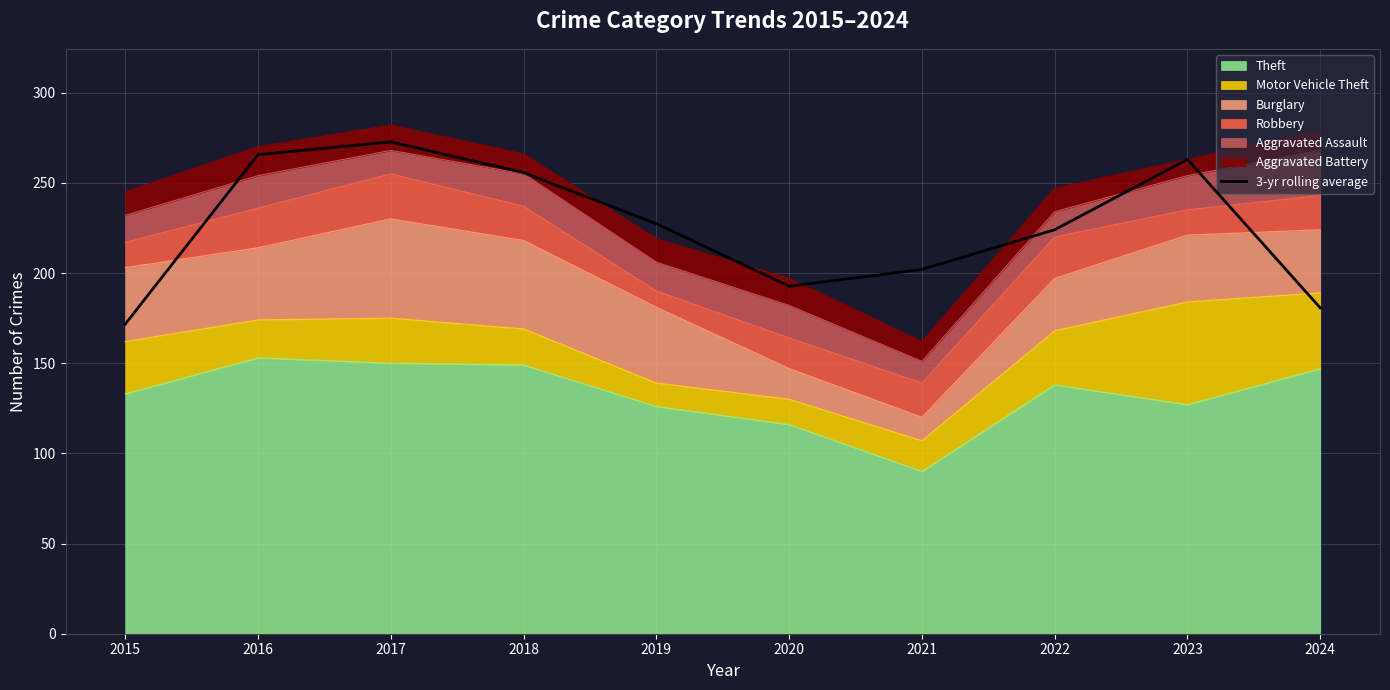

What is the value of the 8th point from the left?

224.0